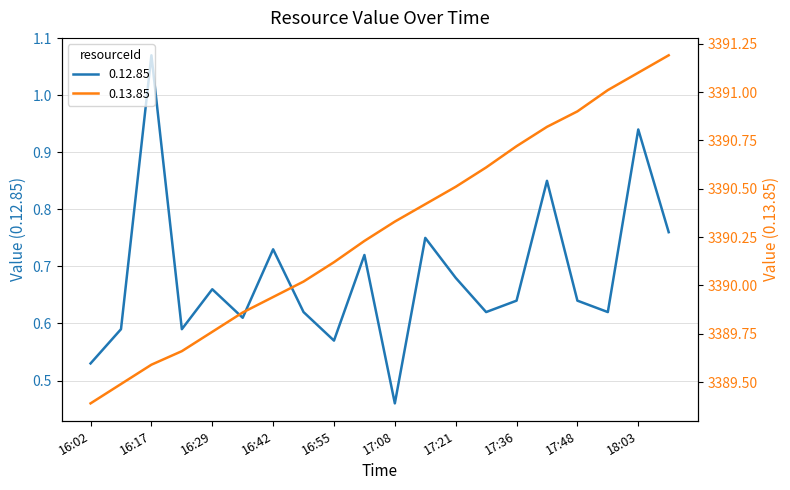

What is the sum of all 0.13.85 values?

67805.7